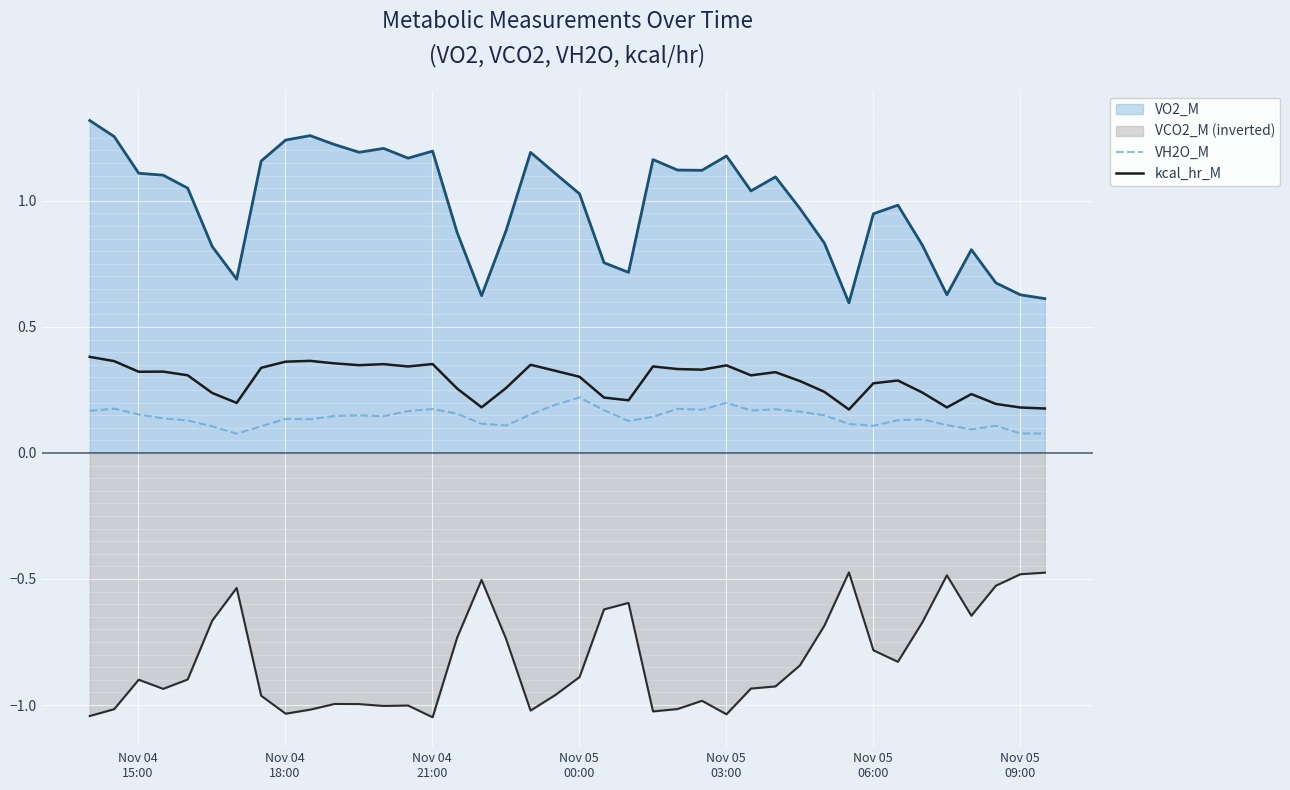

True or false: kcal_hr_M and VH2O_M intersect in this chart.

False